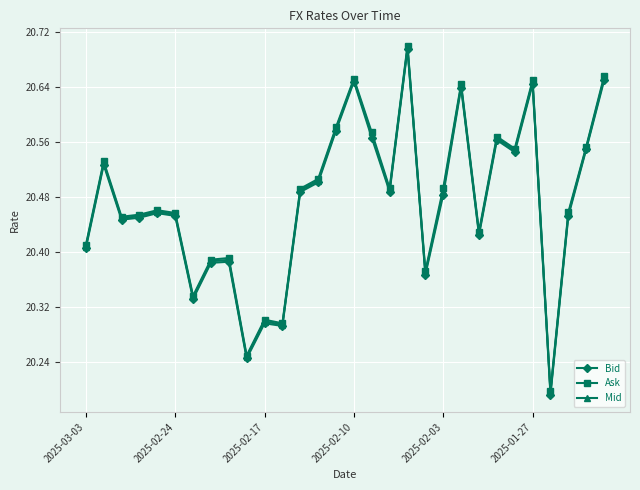

How many lines are shown in the chart?

3